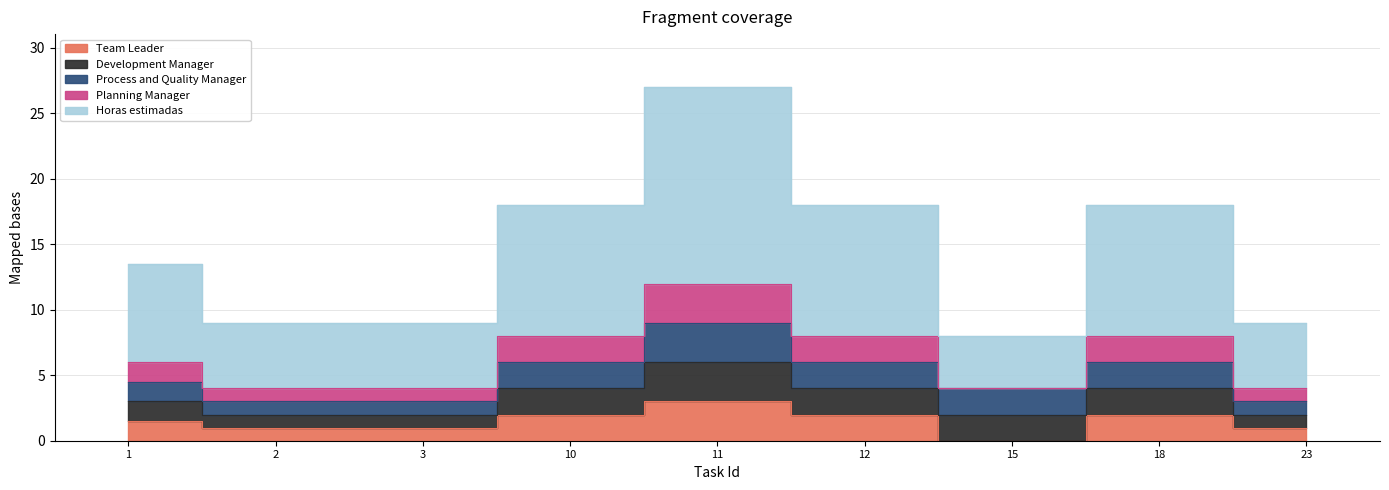

How many lines are shown in the chart?

5